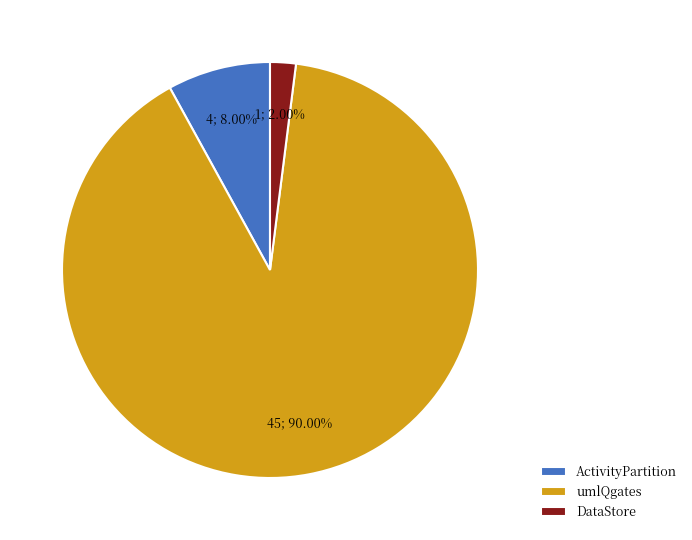

The DataStore slice represents 9% of the pie. True or false?

False